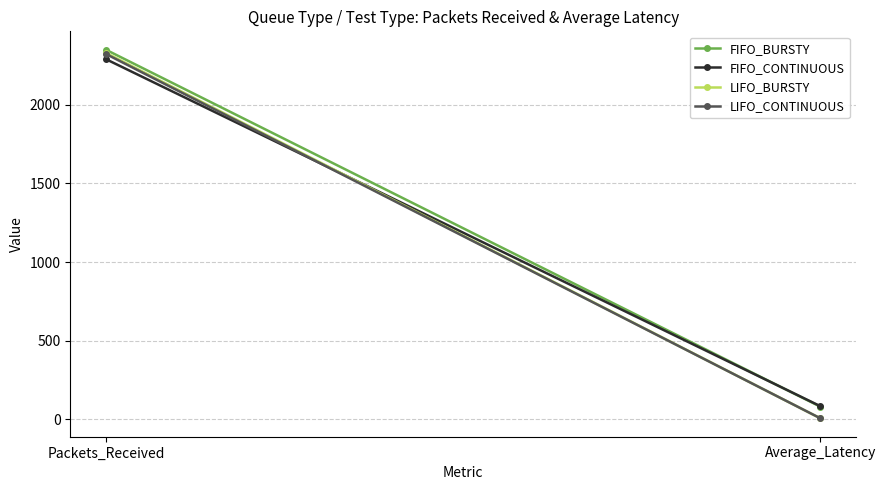

Which has a higher value, Average_Latency or Packets_Received?

Packets_Received